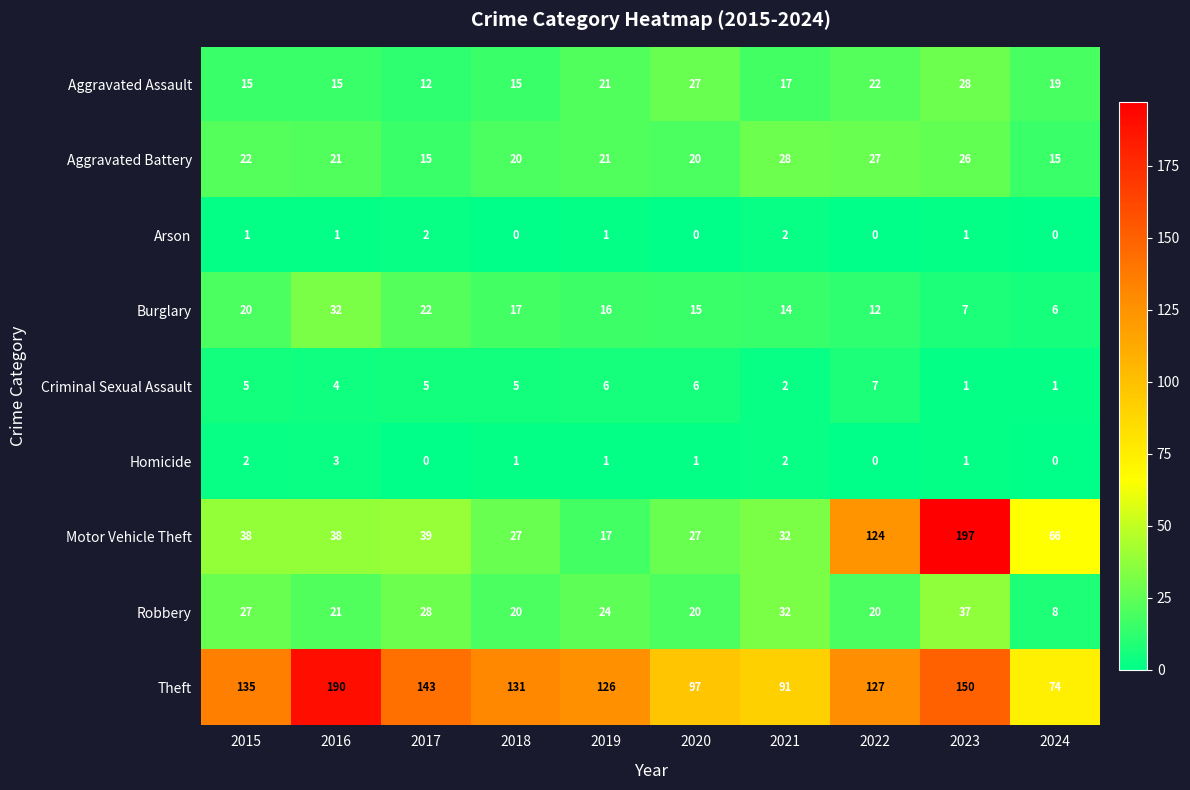

What is the sum of all Theft values?

1264